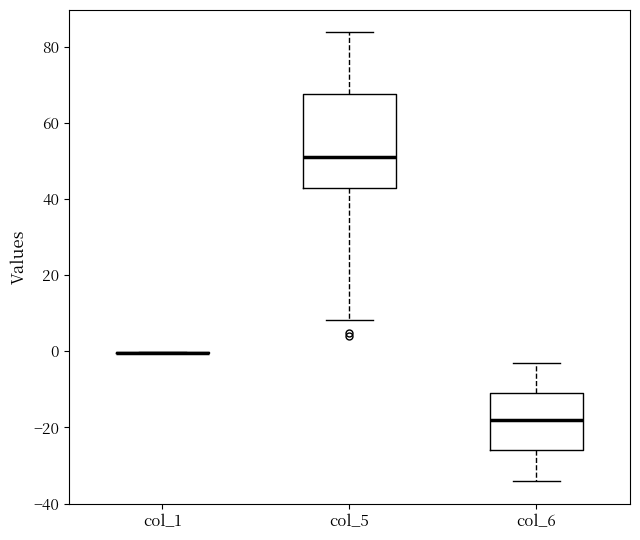

Reading left to right, read every box against the y-axis: the position of its median line, the range the box covers, and the ends of its whiskers. The values are not printed on the chart, so give them approximately, as read against the axis.

col_1: box collapsed to a line at 0, whiskers 0 to 0
col_5: median 50, box 42 to 68, whiskers 8 to 84
col_6: median -18, box -26 to -10, whiskers -34 to -4